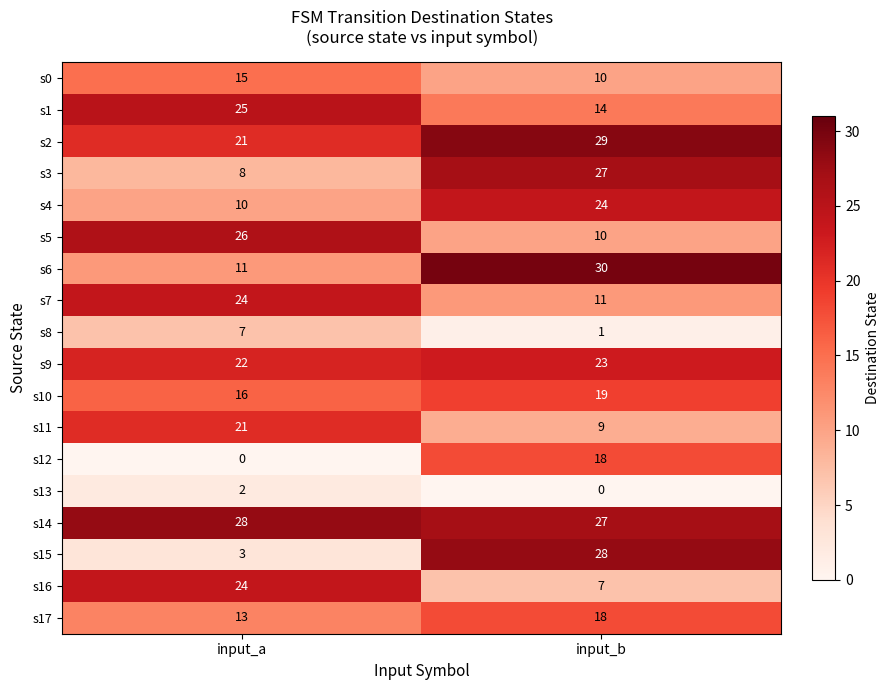

What is the total value across all series at input_a?

276